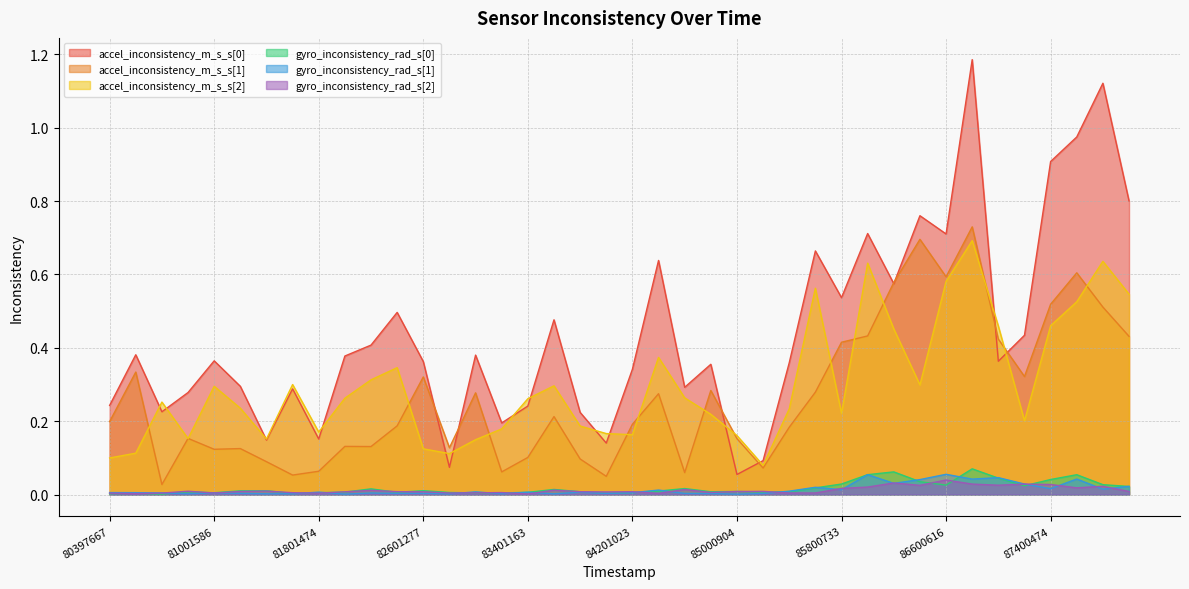

After their last crossing, which series has the higher values: accel_inconsistency_m_s_s[2] or accel_inconsistency_m_s_s[1]?

accel_inconsistency_m_s_s[2]